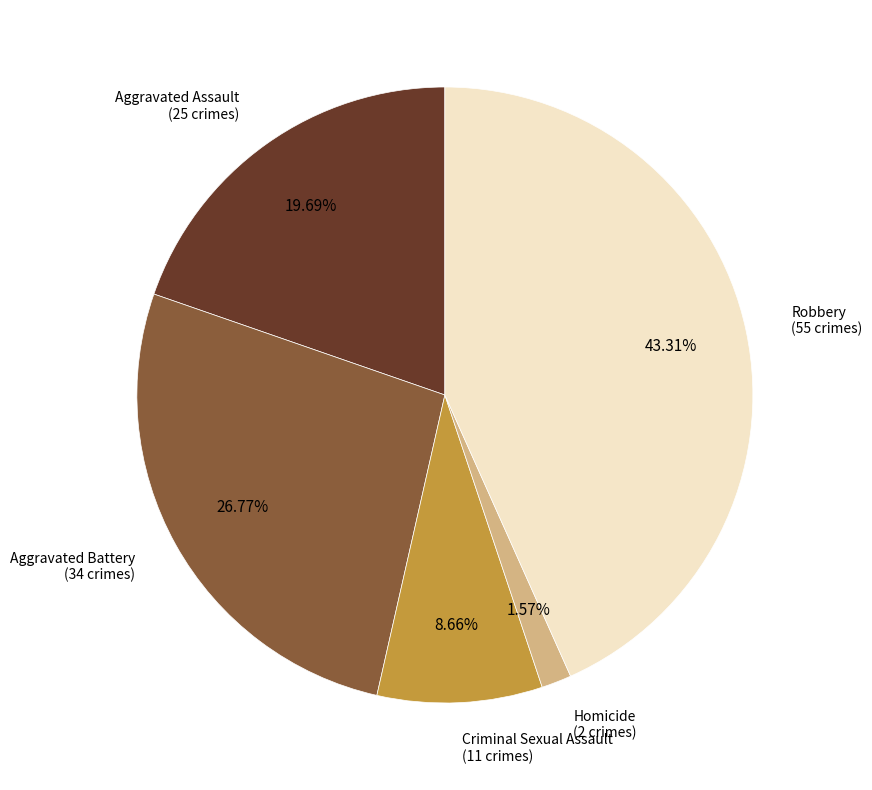

How many slices are in this pie chart?

5